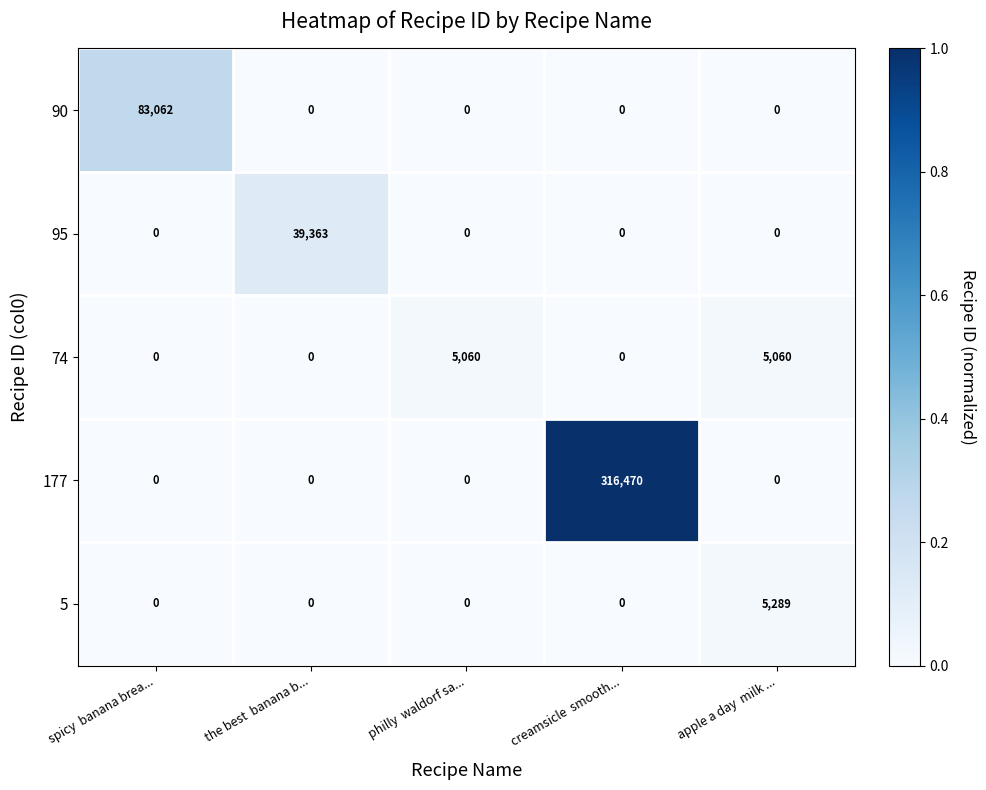

The value of 95 at creamsicle  smooth... is 0. True or false?

True